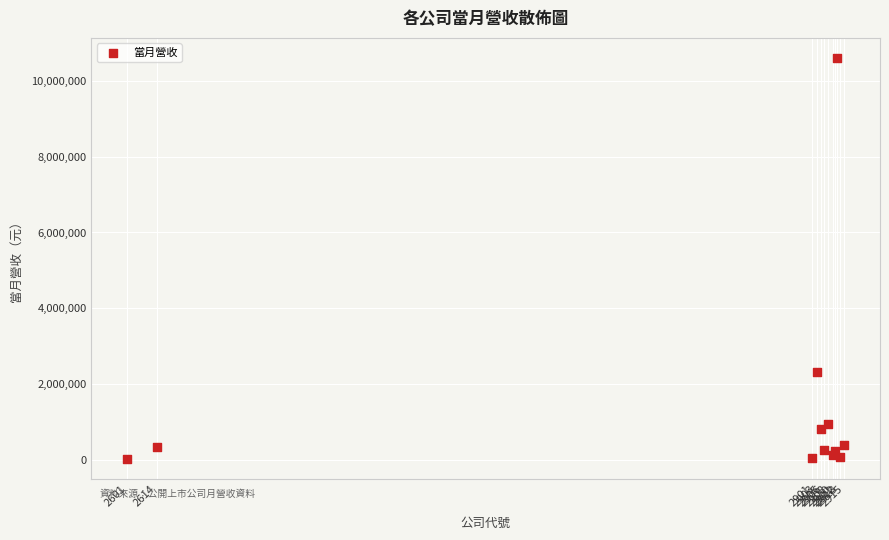

What Y value in the scatter plot is closest to 5313407?

2325495